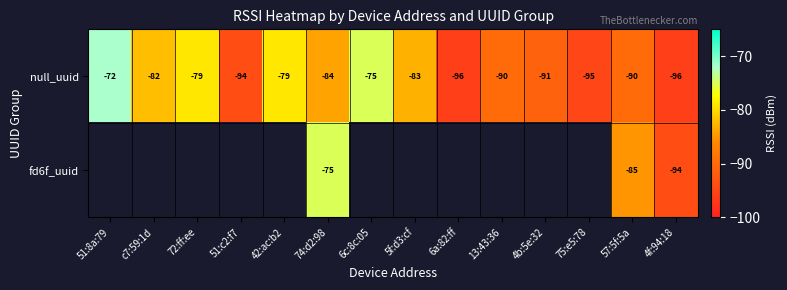

The null_uuid series shows -79 at 72:ff:ee. True or false?

True